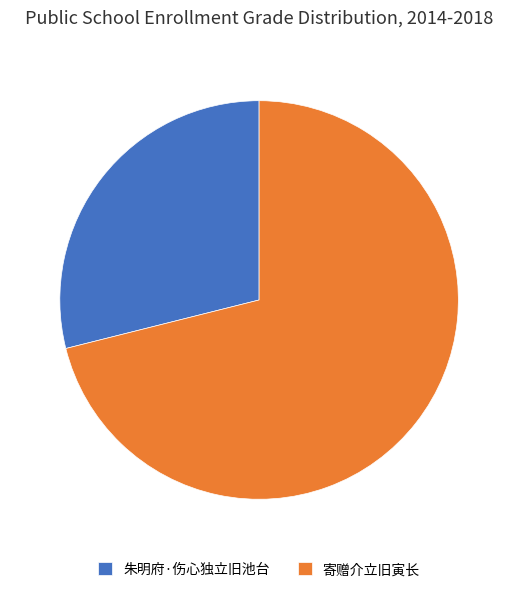

Is the sum of 寄赠介立旧寅长 and 朱明府·伤心独立旧池台 greater than half?

Yes